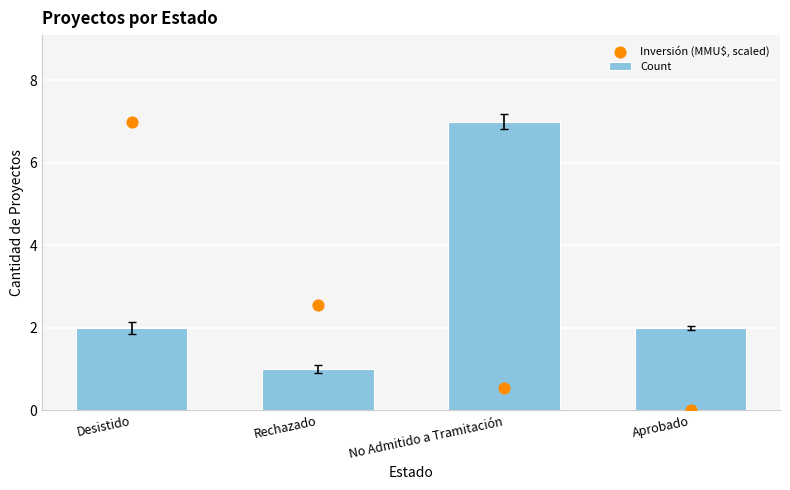

At how many categories does at least one series exceed 3?

2